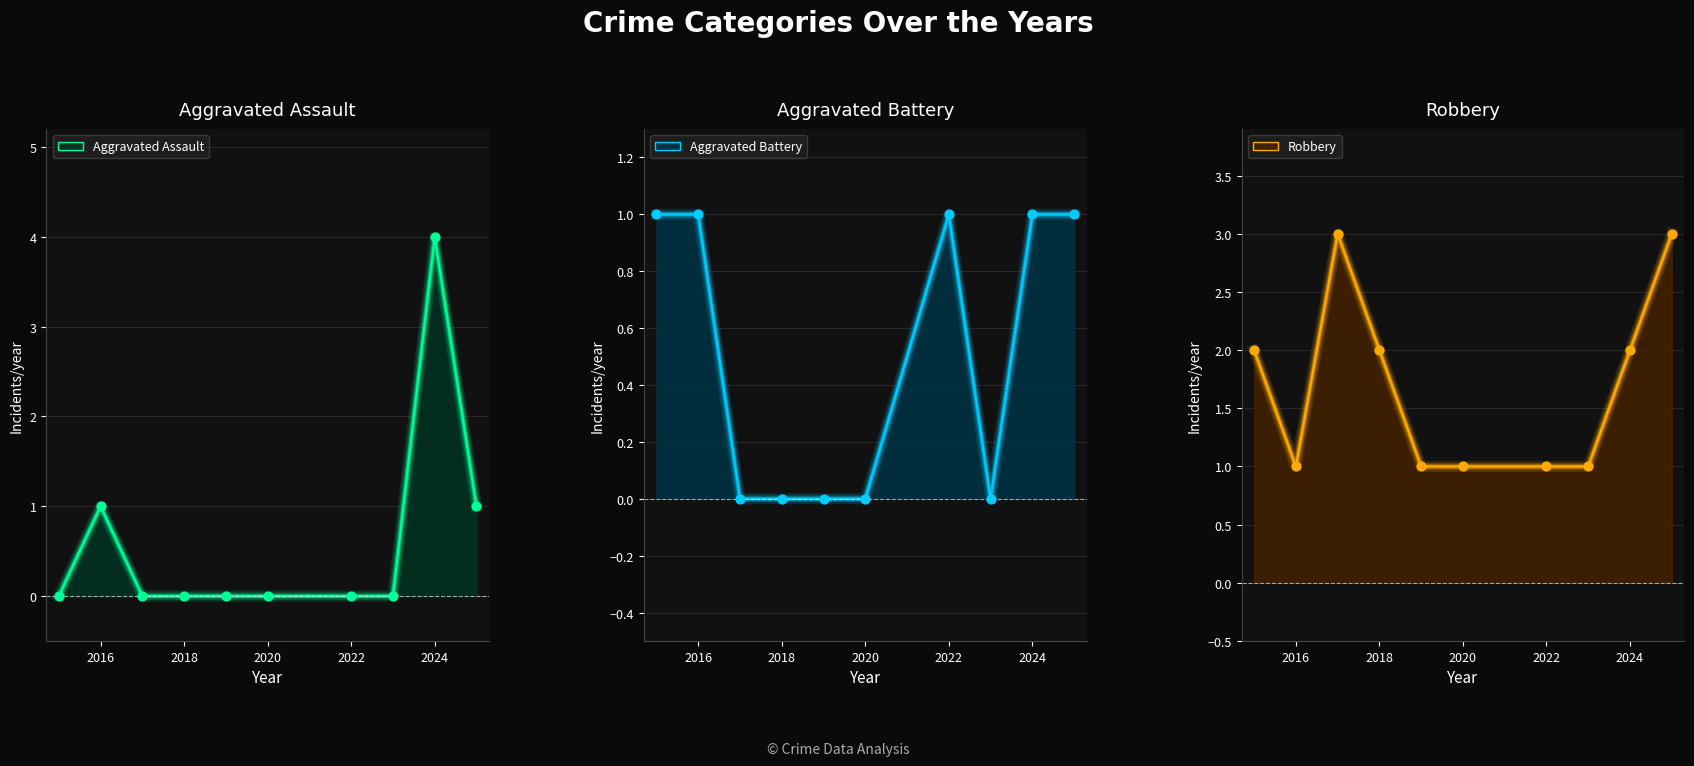

At how many categories does at least one series exceed 2?

3